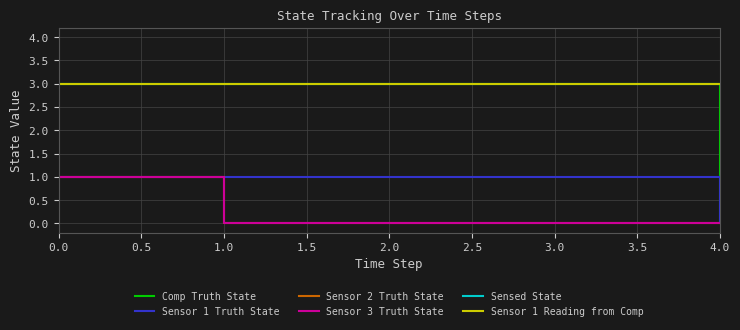

Is this an area chart (filled region under the line)?

No